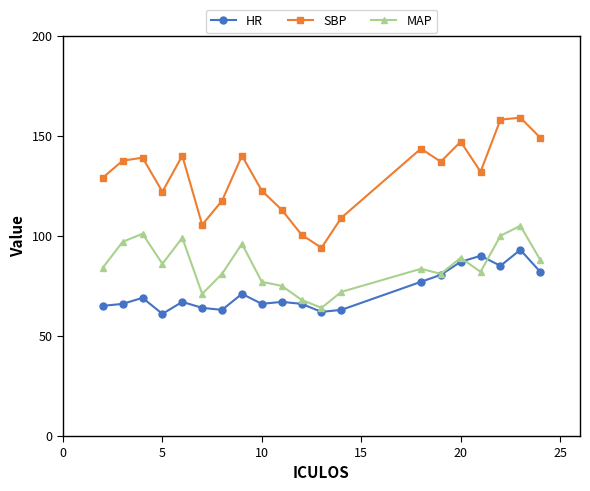

What is the greatest value displayed?

159.0